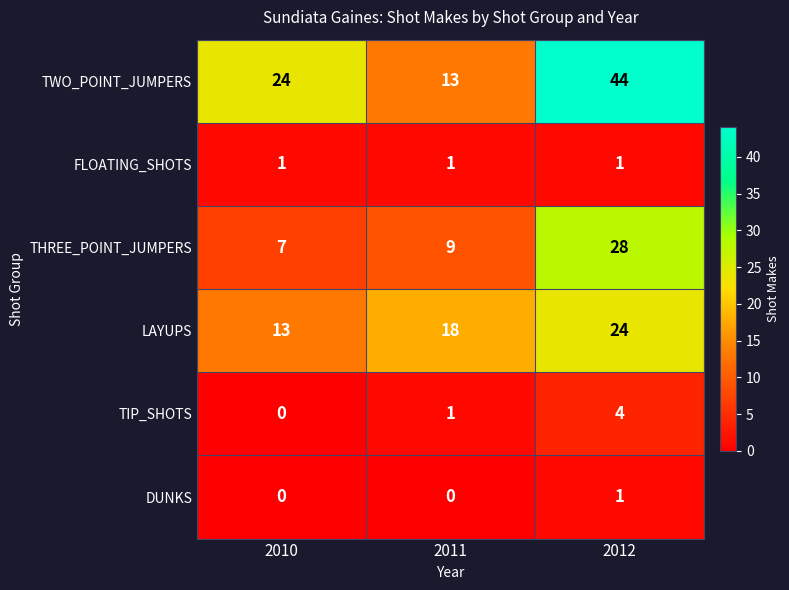

True or false: LAYUPS has a value of 13 at 2010.

True